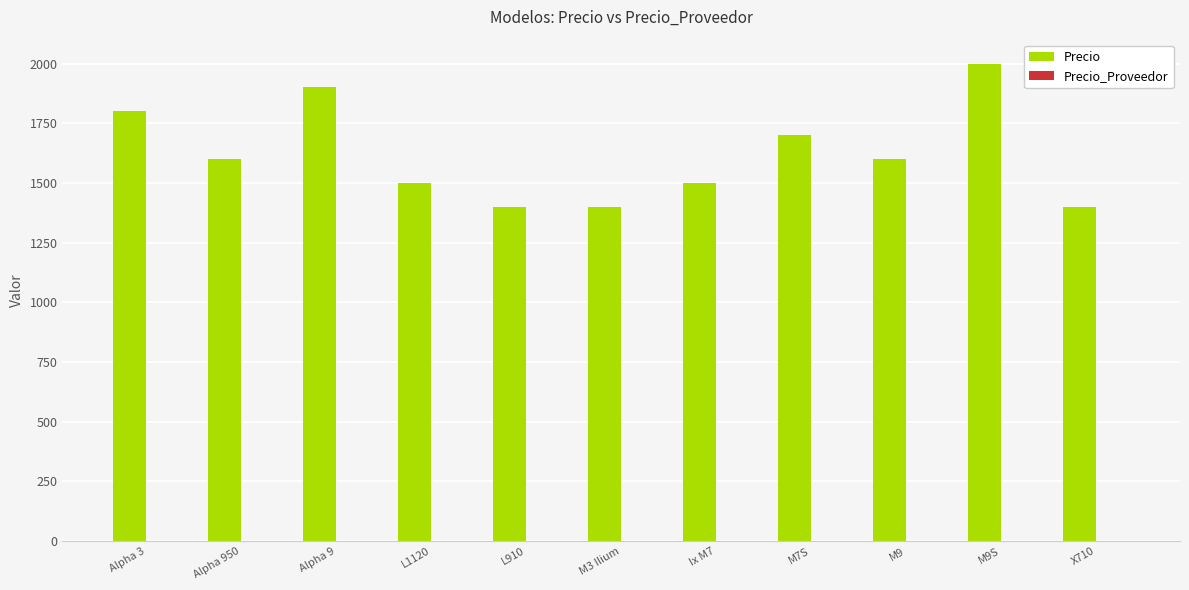

What is the difference between the values at L1120 and M7S?

200